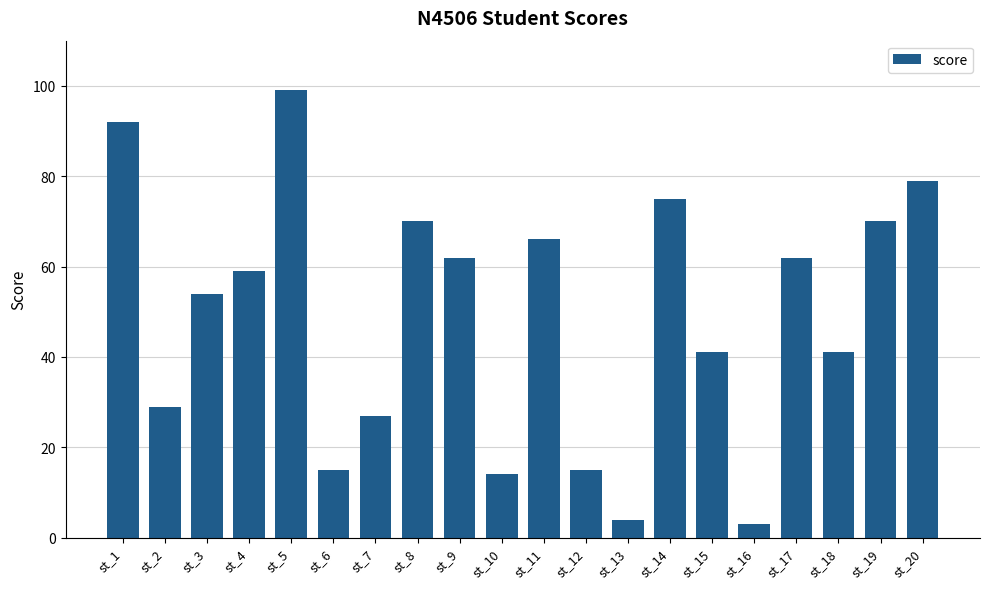

The chart shows a value of 4 at st_13. True or false?

True